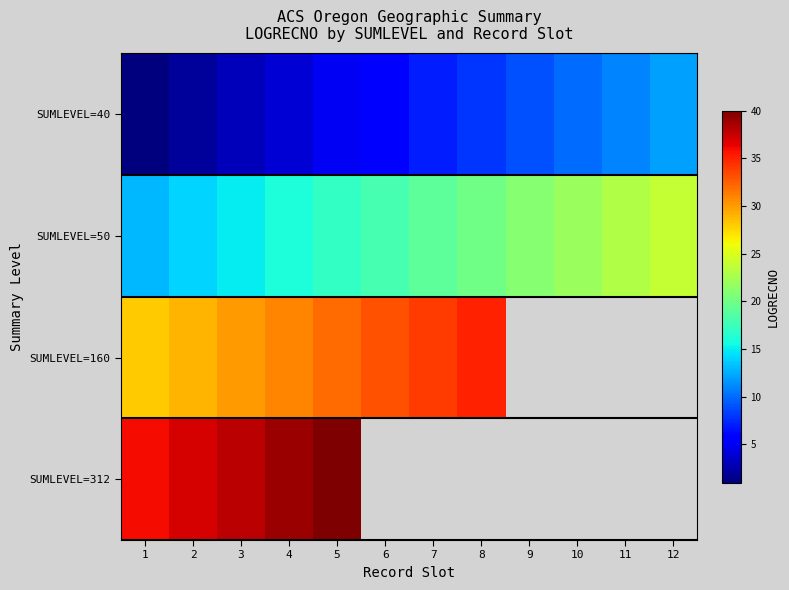

Where does the SUMLEVEL=40 series first go above 7?

8